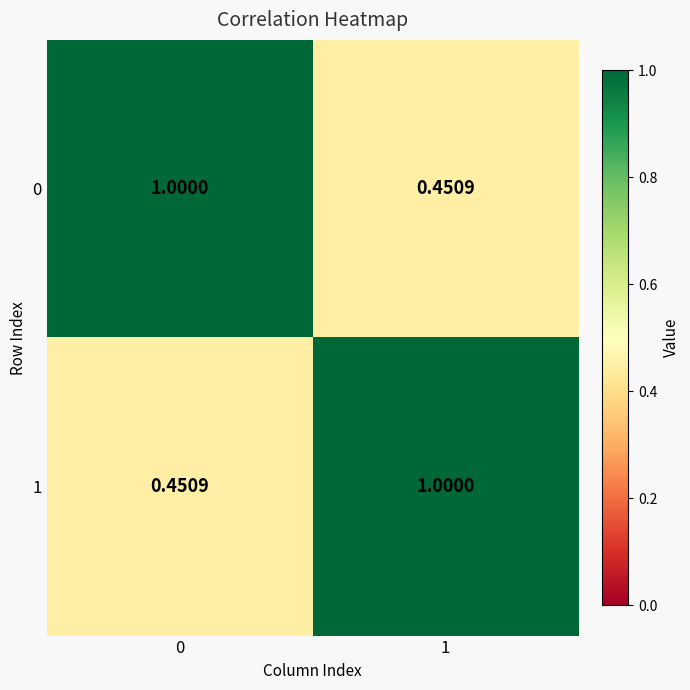

Which series has the largest total across all categories?

1